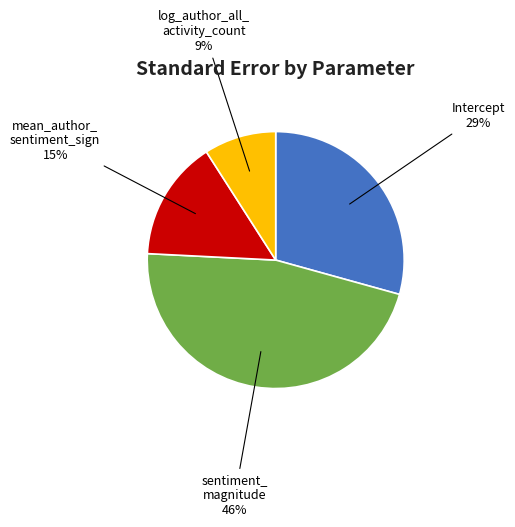

Does any single category account for the majority?

No